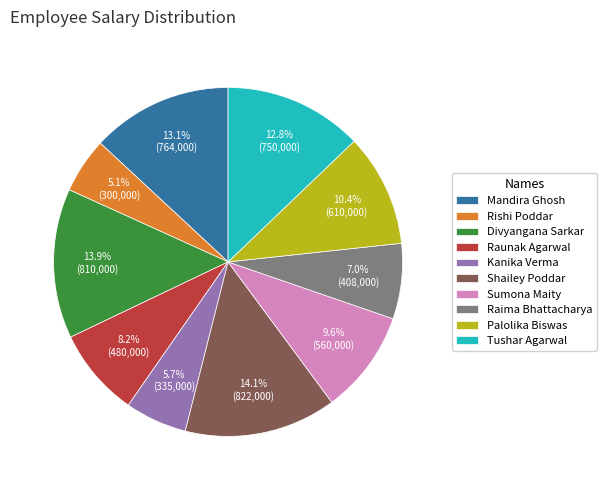

Between Kanika Verma and Palolika Biswas, which is larger?

Palolika Biswas